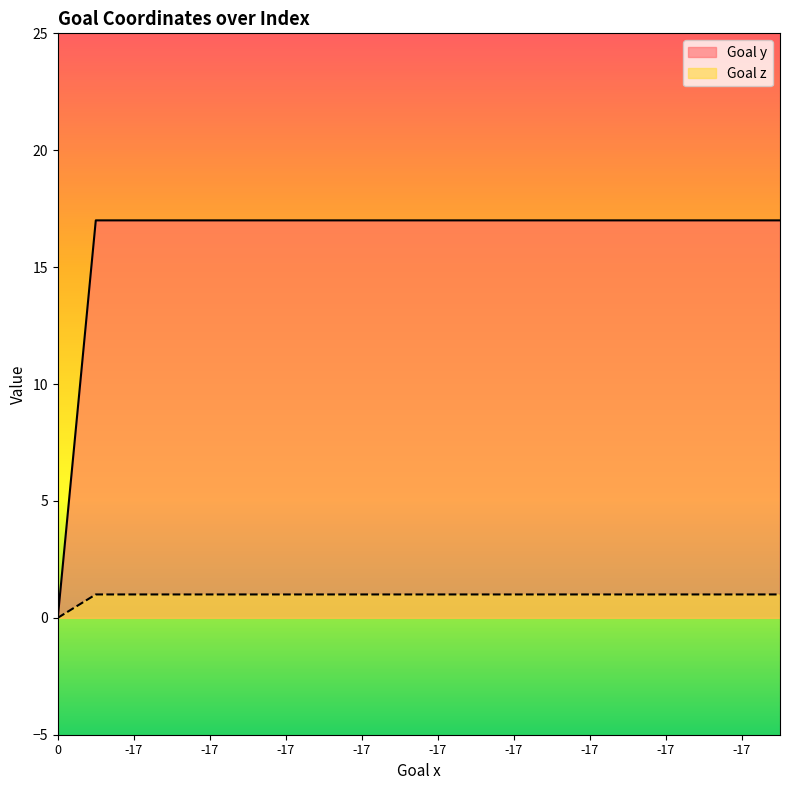

True or false: Goal y and Goal z cross at least once.

False